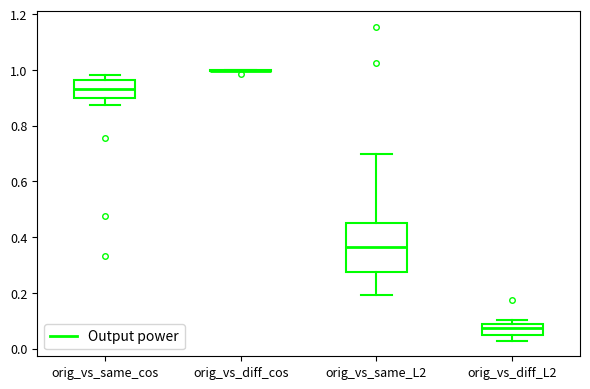

Reading left to right, read every box against the y-axis: the position of its median line, the range the box covers, and the ends of its whiskers. The values are not printed on the chart, so give them approximately, as read against the axis.

orig_vs_same_cos: median 0.94, box 0.90 to 0.96, whiskers 0.88 to 0.98
orig_vs_diff_cos: box collapsed to a line at 1.00, whiskers 1.00 to 1.00
orig_vs_same_L2: median 0.36, box 0.28 to 0.46, whiskers 0.20 to 0.70
orig_vs_diff_L2: median 0.08 (just below the box's upper edge), box 0.06 to 0.08, whiskers 0.02 to 0.10